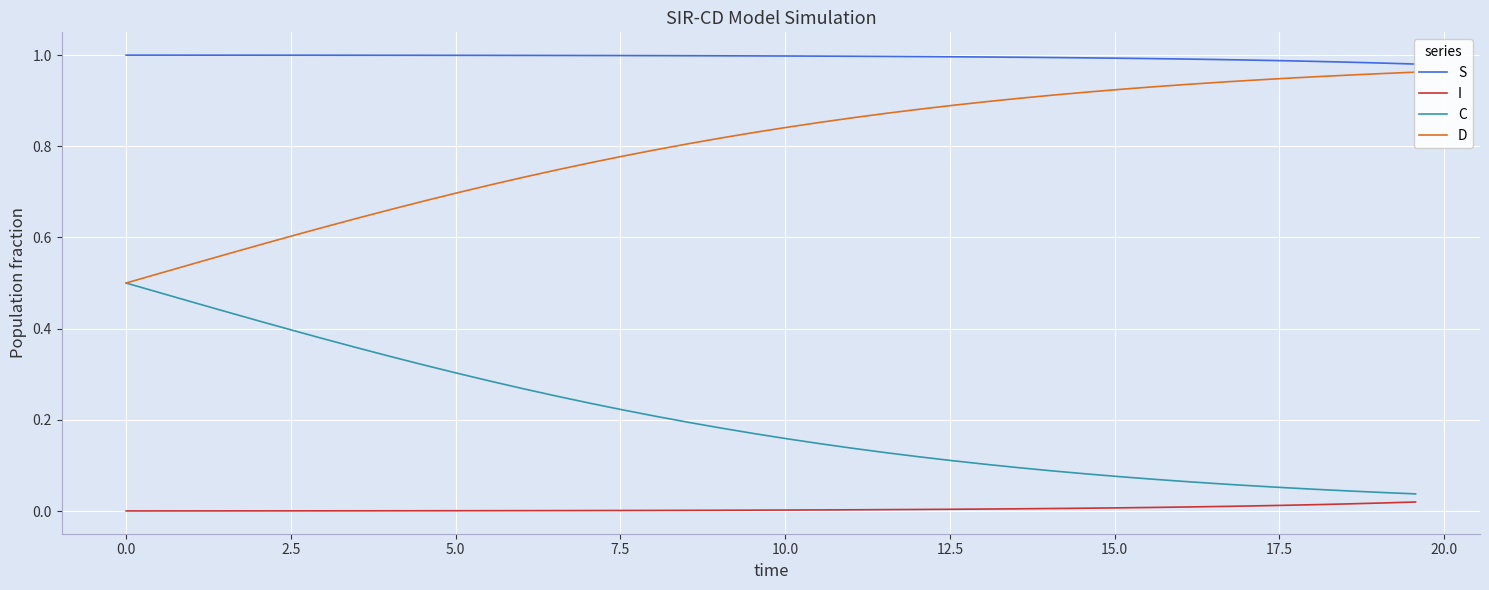

Rank the series by their maximum value, from highest to lowest.

S, D, C, I